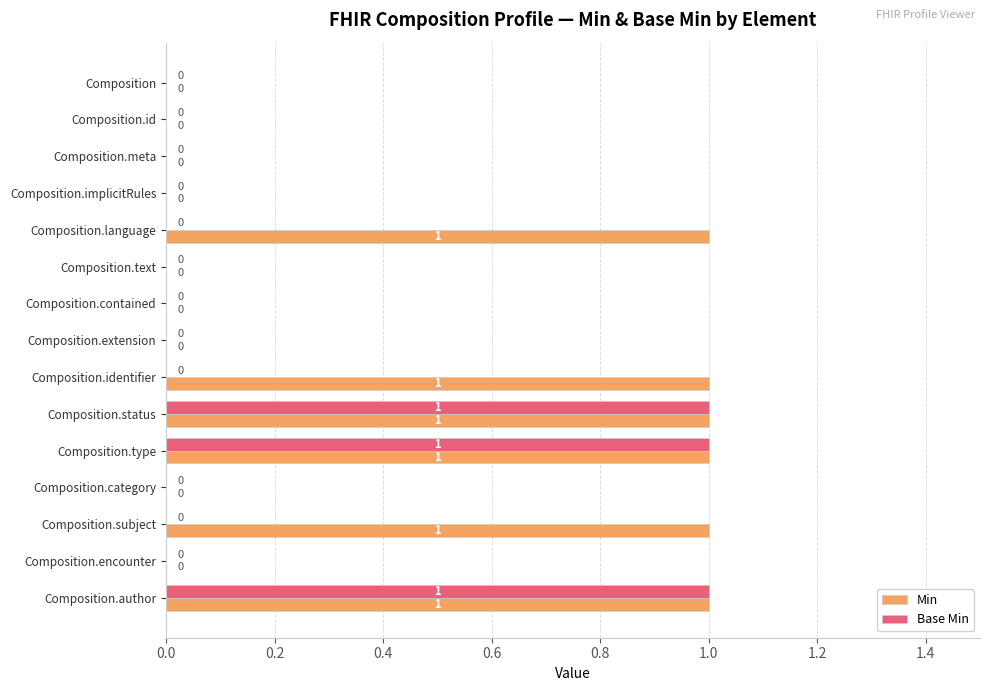

What is the sum of all Min values?

6